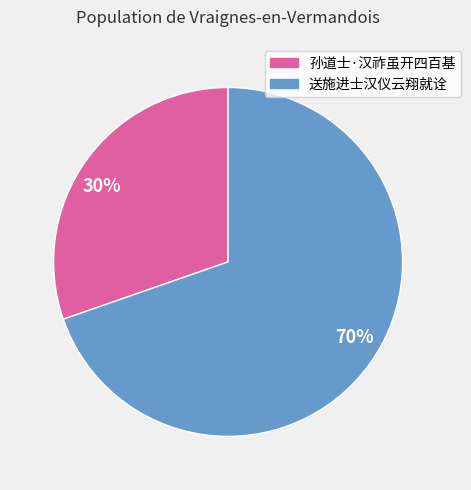

Does any single category account for the majority?

Yes